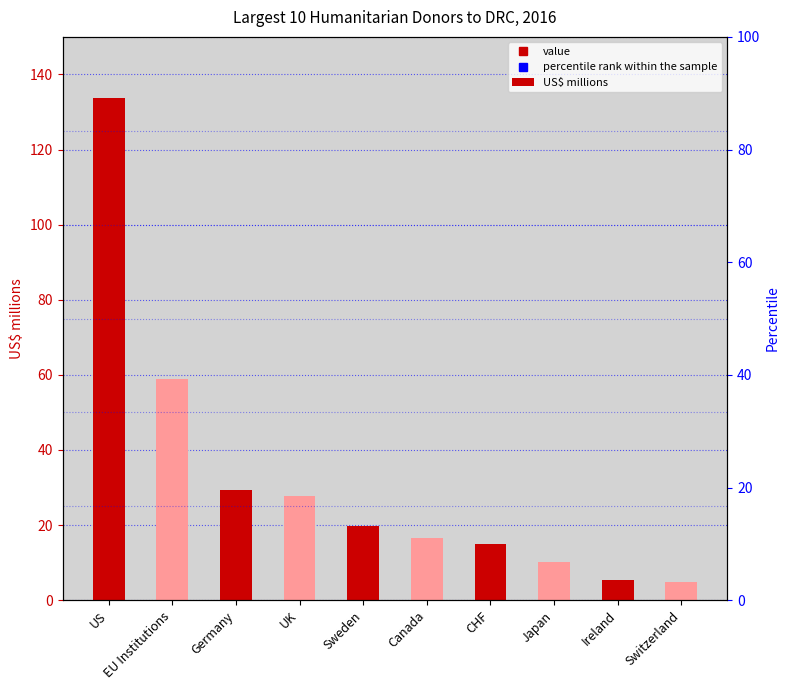

Rank the categories by value from highest to lowest.

US, EU Institutions, Germany, UK, Sweden, Canada, CHF, Japan, Ireland, Switzerland